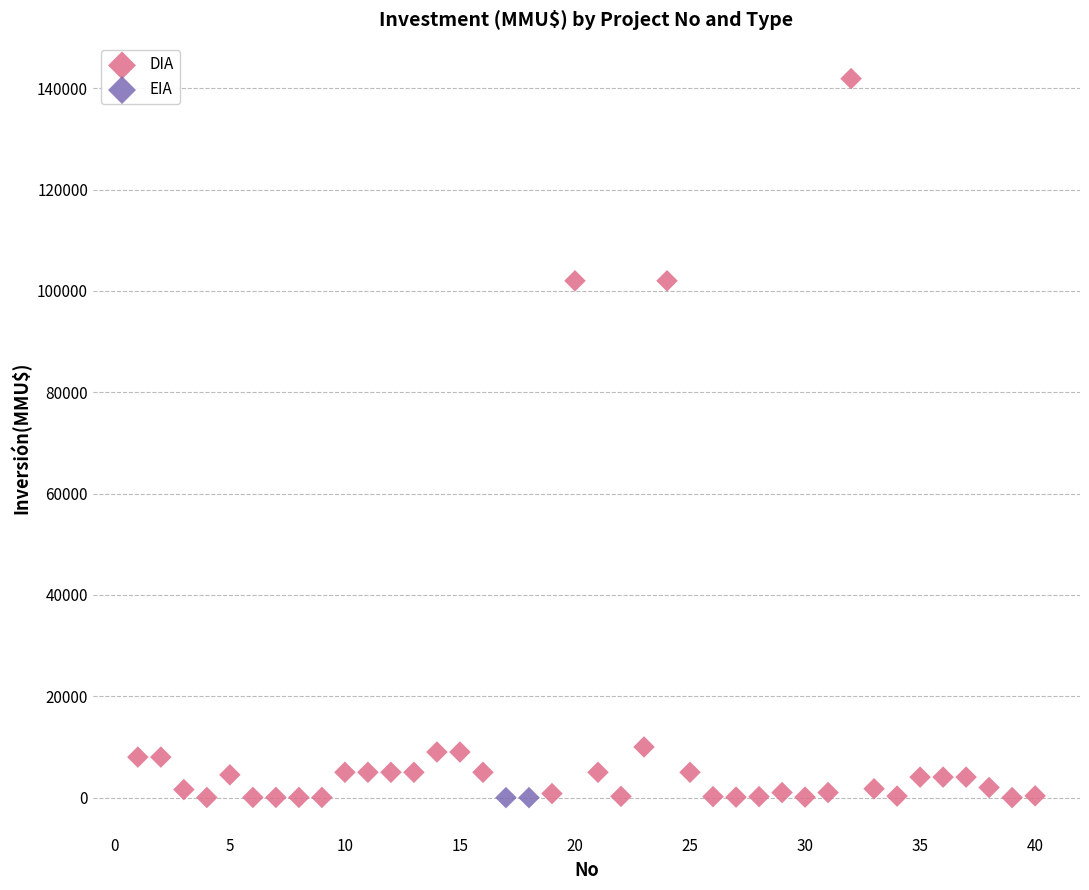

What are all the series names shown in the legend?

DIA, EIA